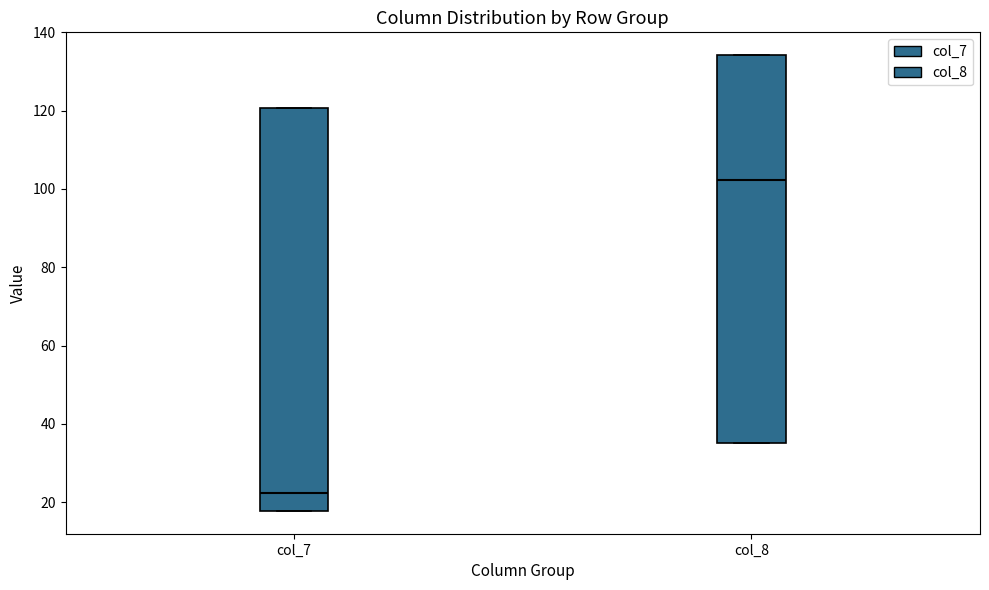

Reading left to right, transcribe this box plot: for each box, give where its median line is, the range the box spans, and where its two whiskers end, as read against the y-axis. The values are not printed on the chart, so give them approximately, as read against the axis.

col_7: median 22, box 18 to 120, whiskers 18 to 120
col_8: median 102, box 36 to 134, whiskers 36 to 134